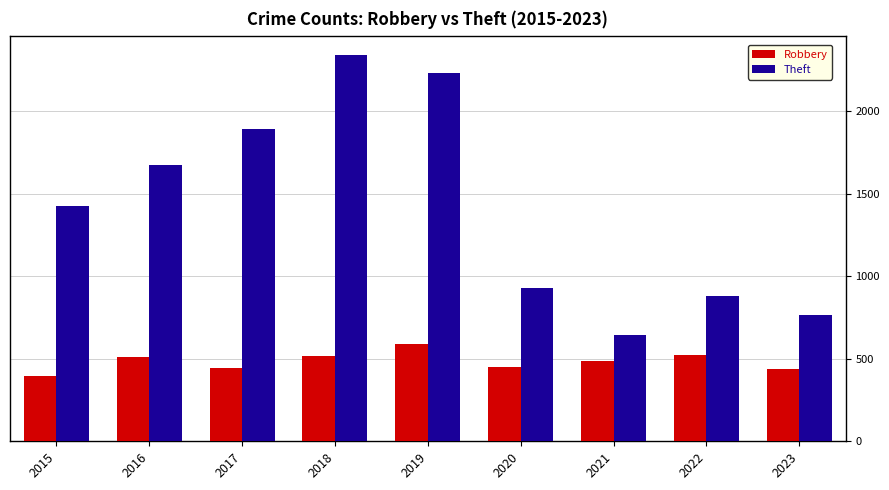

Which category has the lowest value across all series?

2015